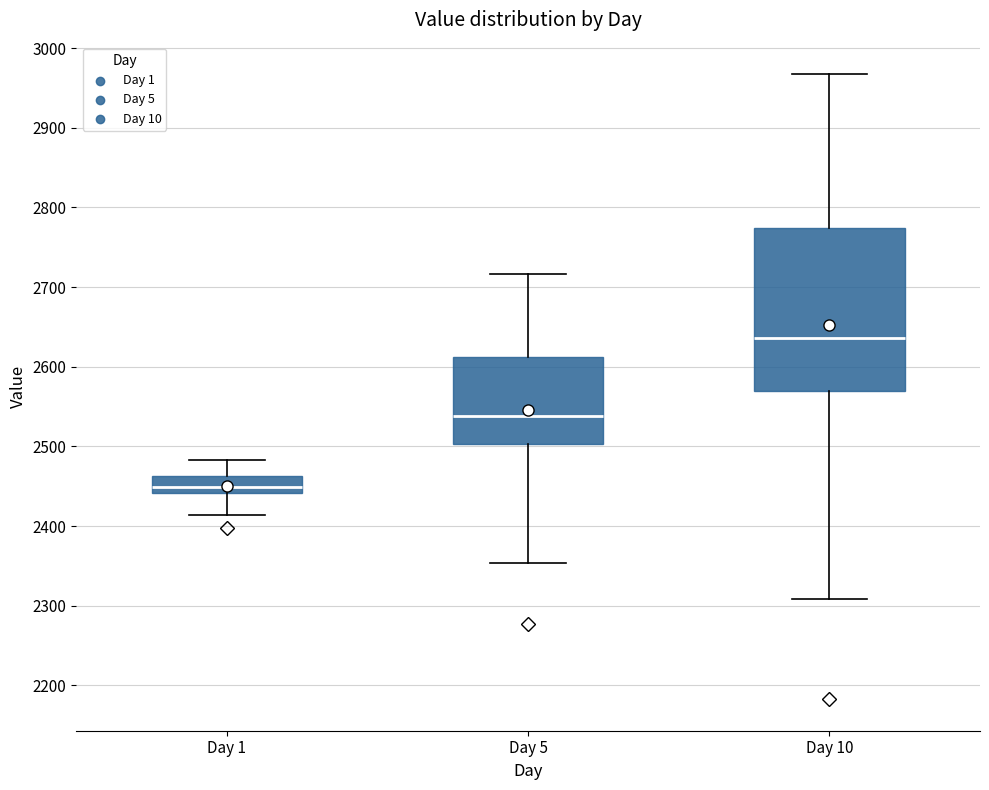

Comparing the boxes themselves (not the whiskers), which one is the tallest?

Day 10